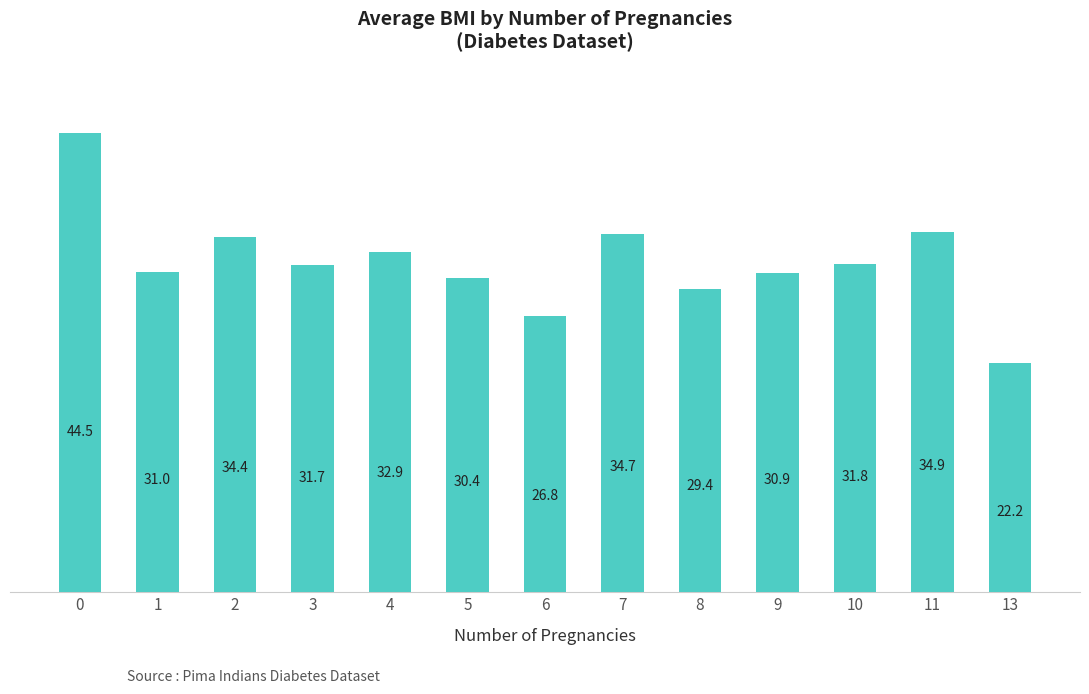

Is it true that the value at 2 is 34.4?

True